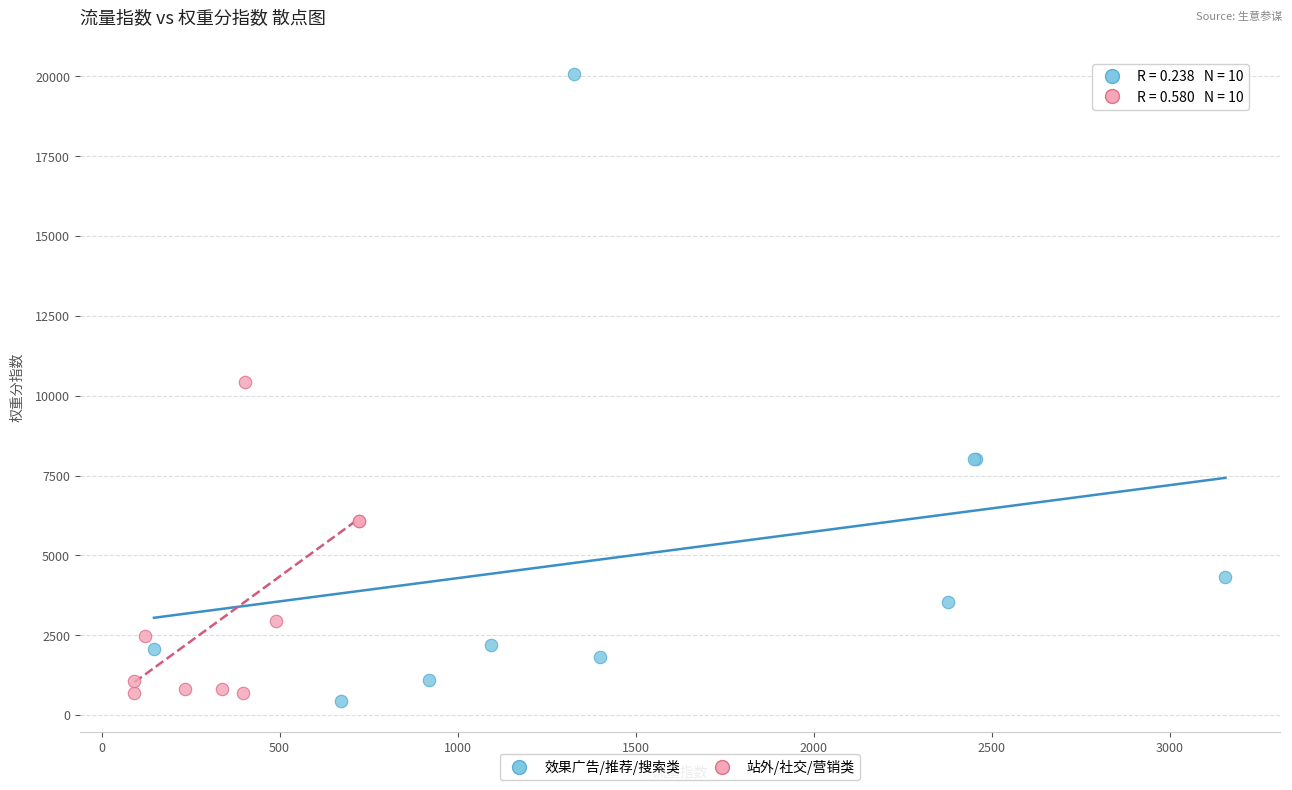

Which series contains the lowest Y value?

效果广告/推荐/搜索类